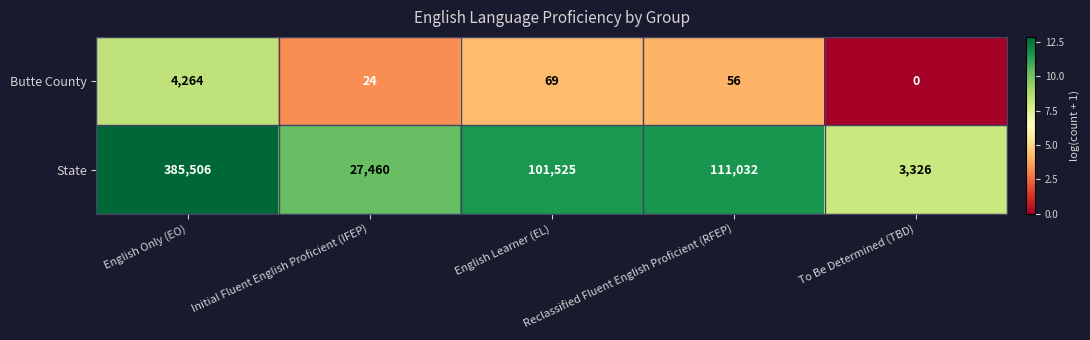

Rank the series by their average value, from highest to lowest.

State, Butte County